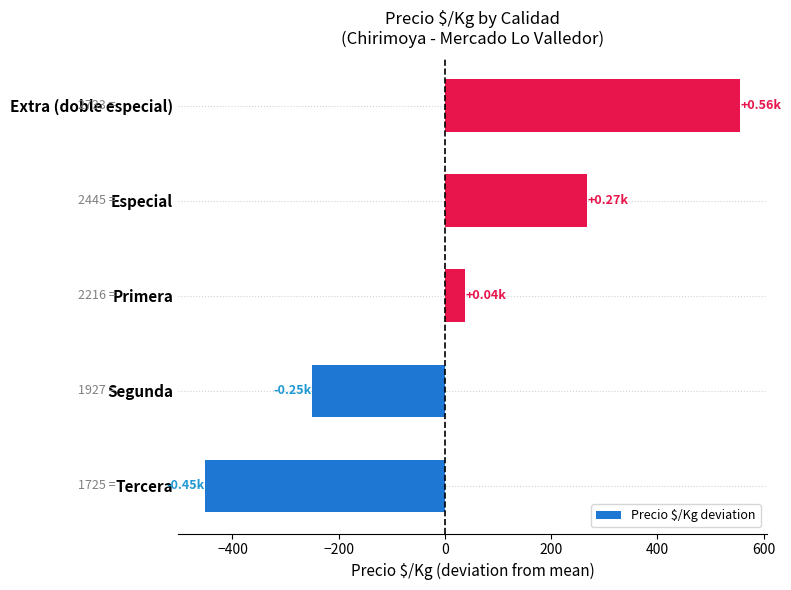

What is the change in value from Tercera to Especial?

+720.0